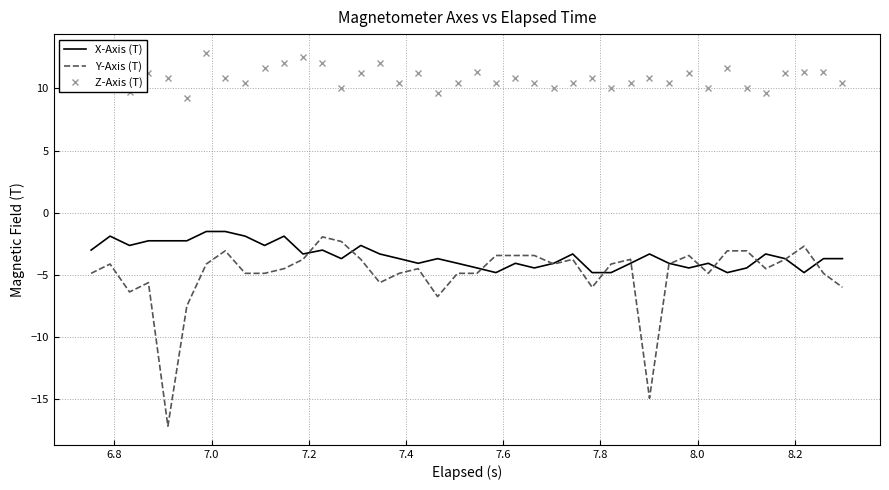

Which series has the largest total across all categories?

Z-Axis (T)